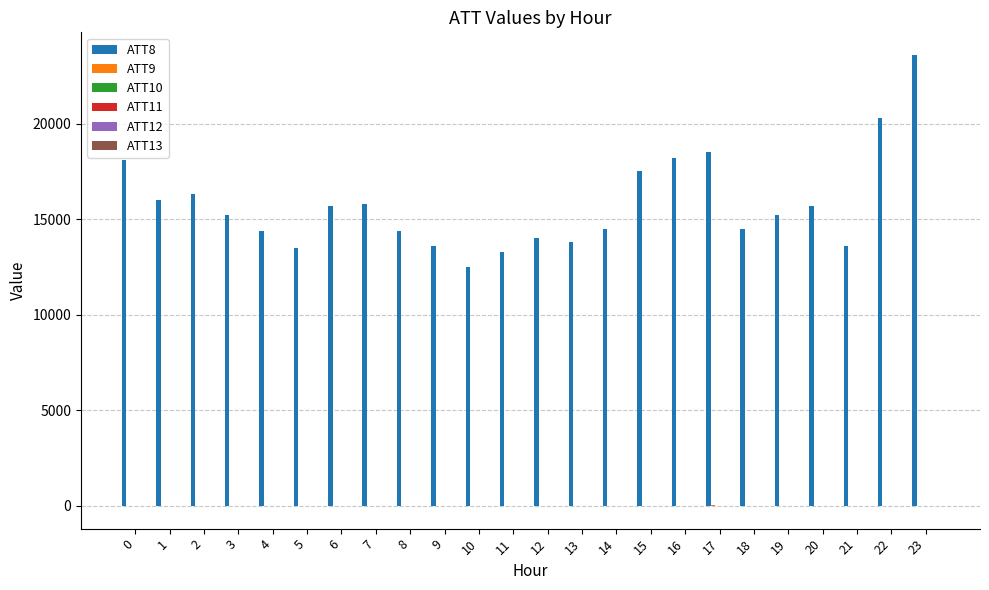

How many series are shown in this chart?

6